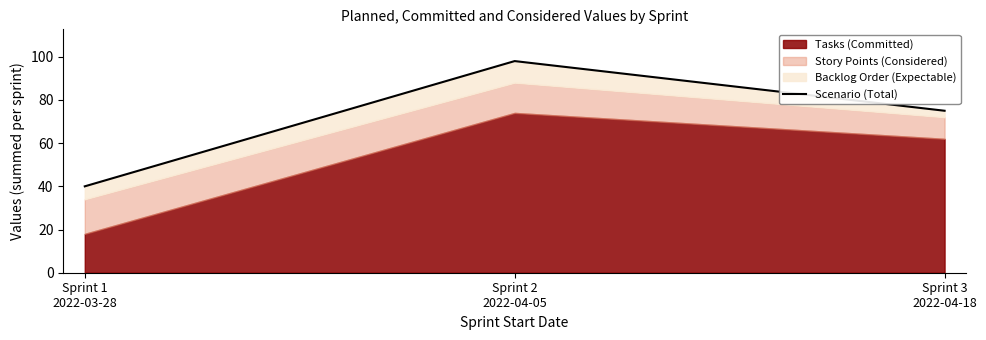

Count the number of categories in the chart.

3